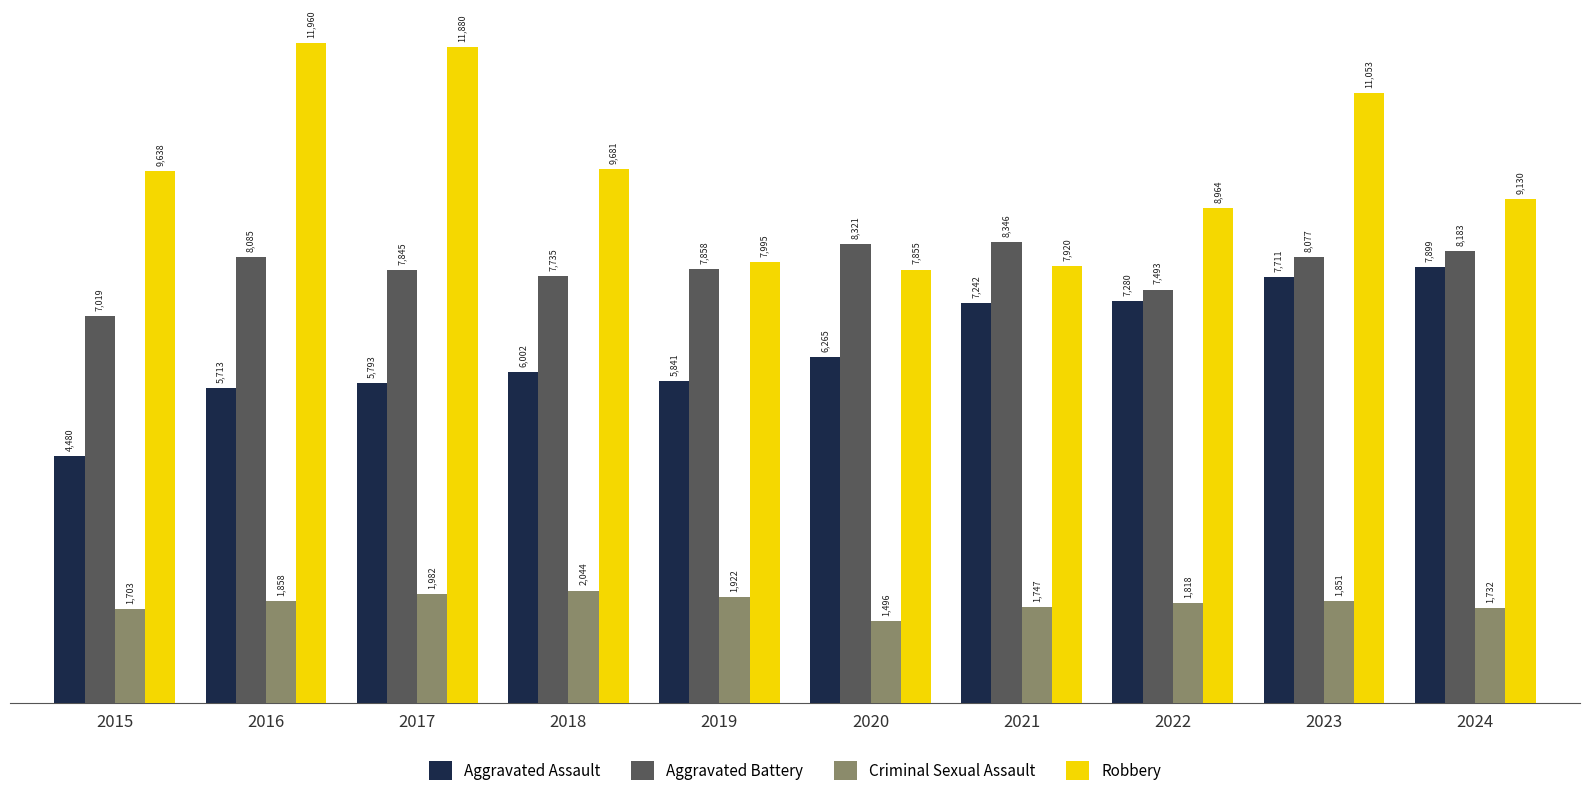

What is the highest value of the Criminal Sexual Assault series?

2044